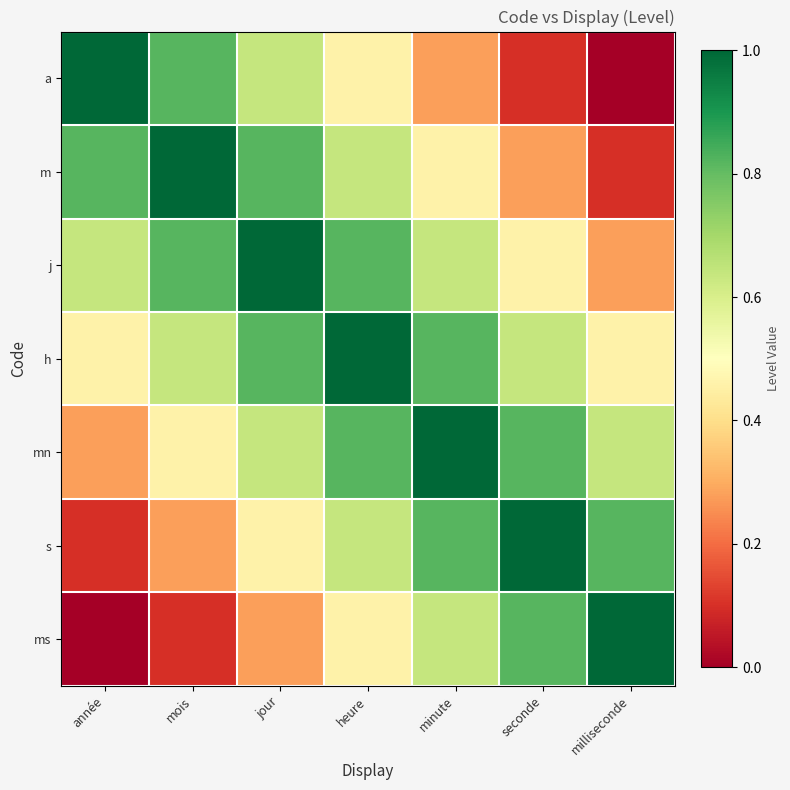

What is the total value across all series at année?

3.3